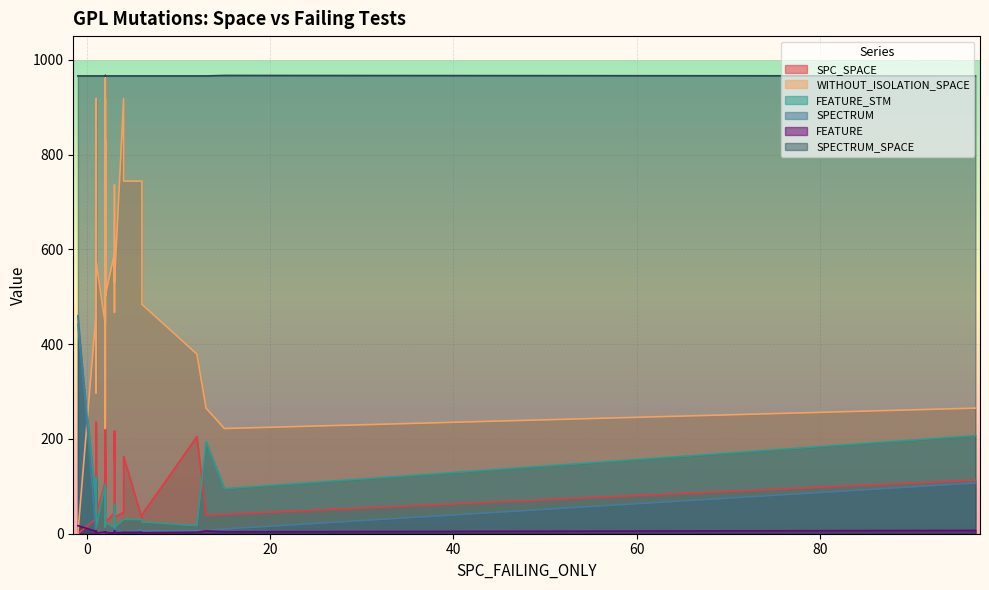

What are all the series names shown in the legend?

SPC_SPACE, WITHOUT_ISOLATION_SPACE, FEATURE_STM, SPECTRUM, FEATURE, SPECTRUM_SPACE